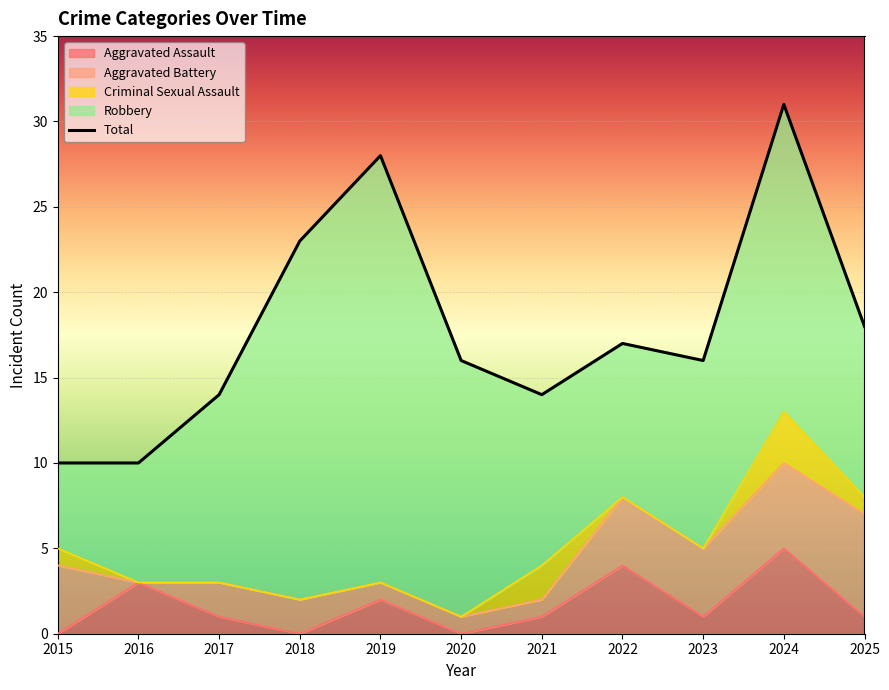

What is the difference between the values at 2022 and 2023?

1